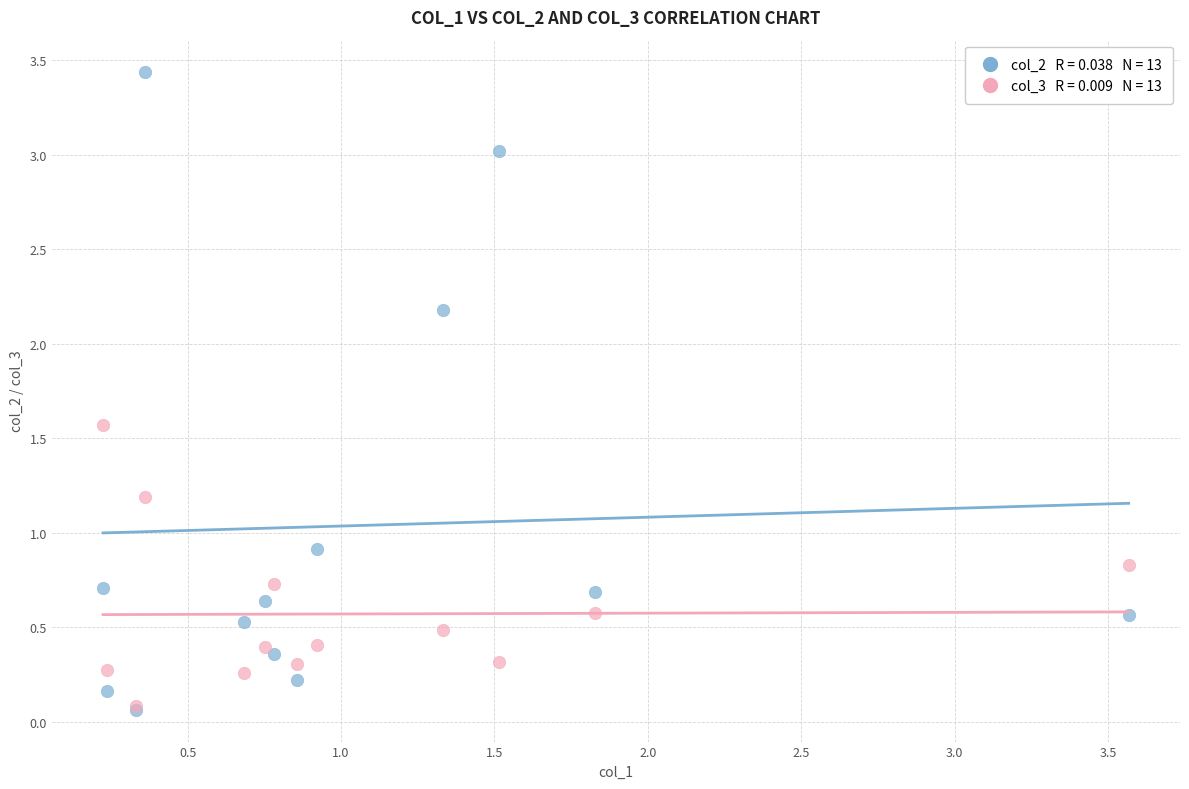

Across all series, what Y value is closest to 1?

0.9